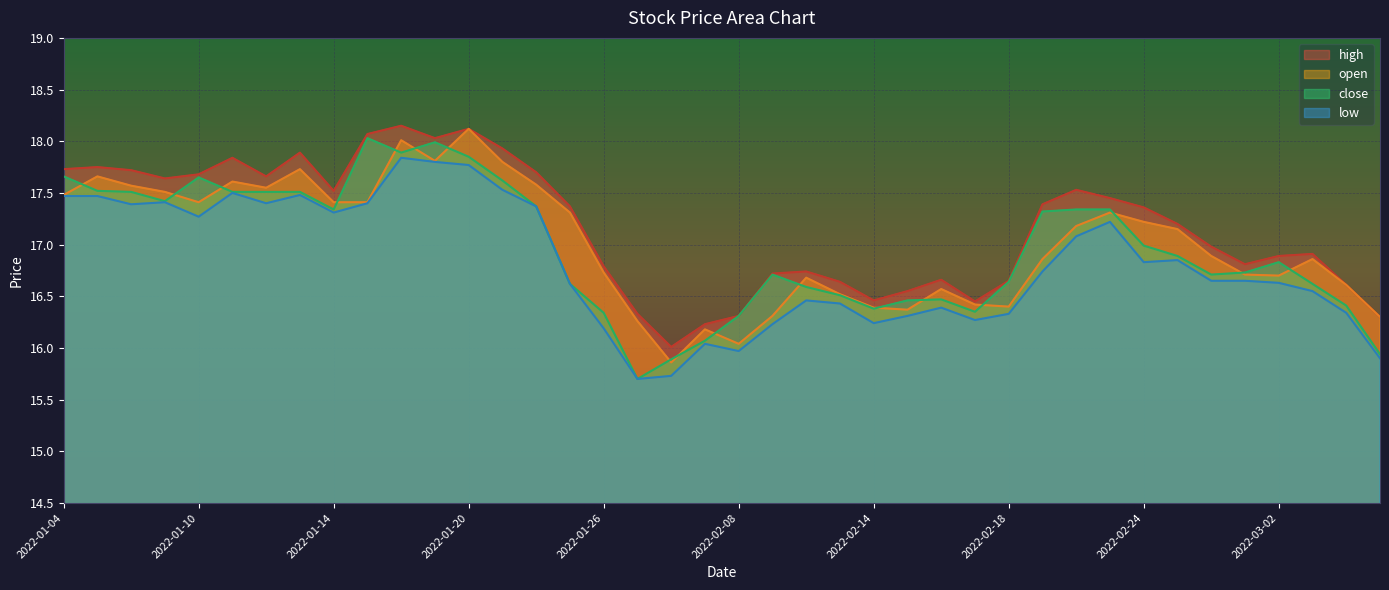

In close, how many points are lower than both neighbors (excluding endpoints)?

7